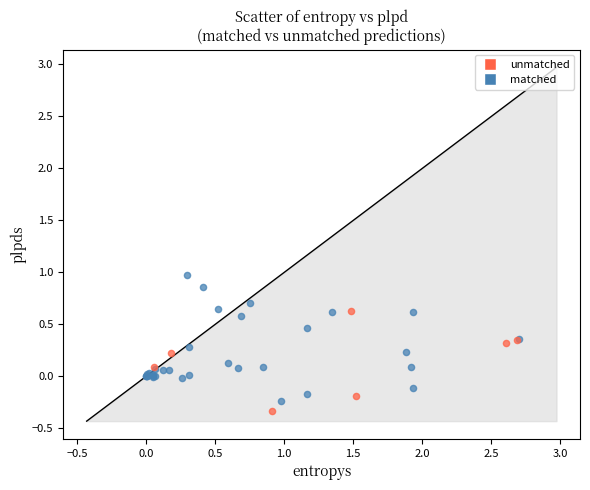

What are all the series names shown in the legend?

unmatched, matched